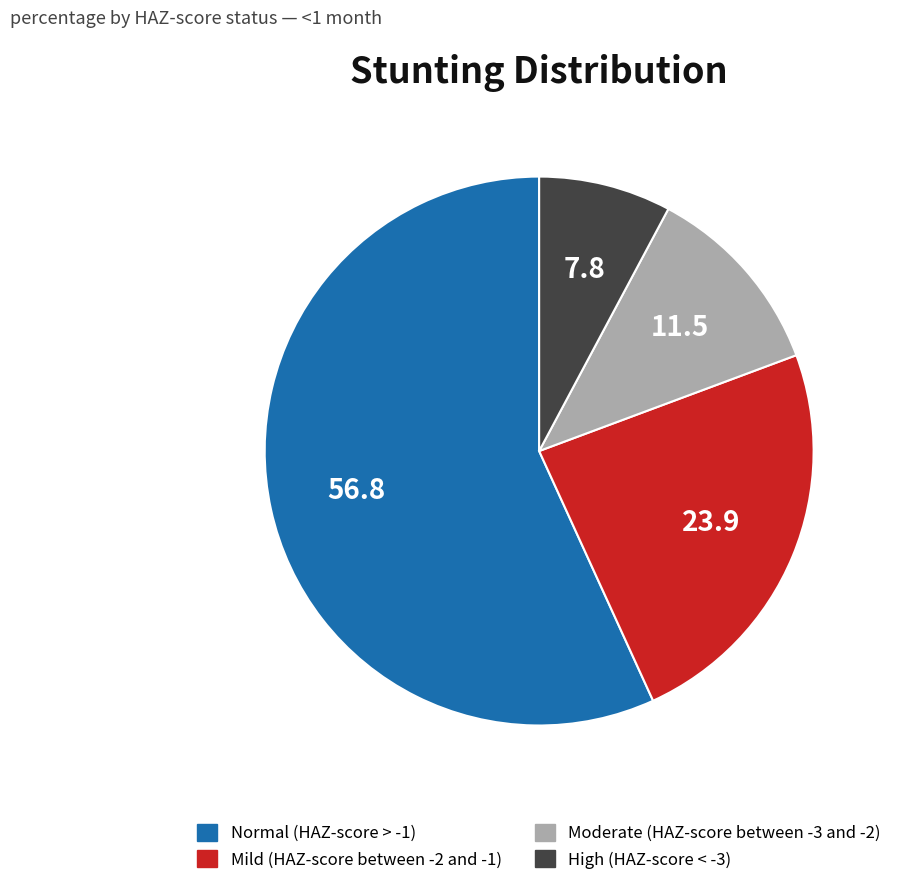

Count the number of slices in the pie.

4